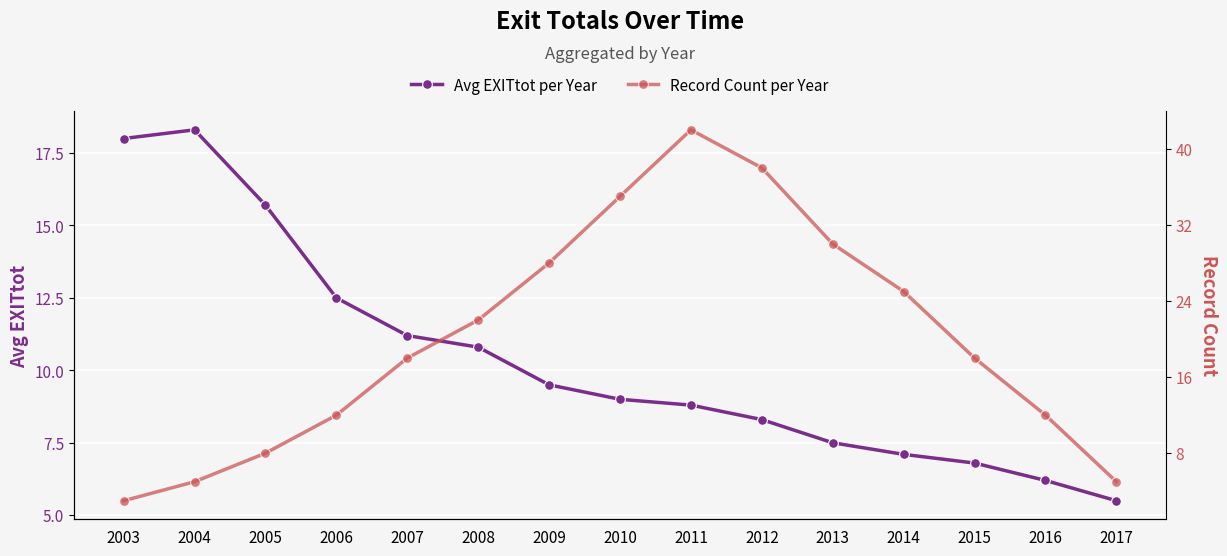

True or false: Record Count per Year has more than 0 points higher than both neighbors.

True